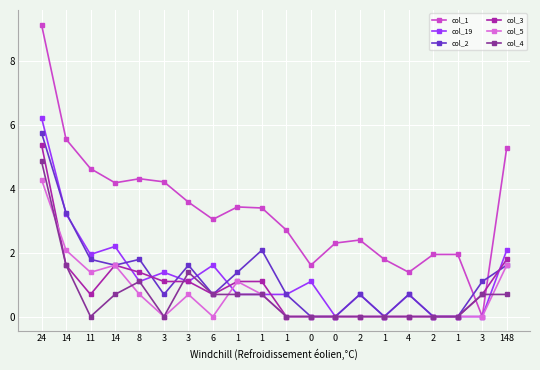

How many interior local valleys does the col_3 series have?

2